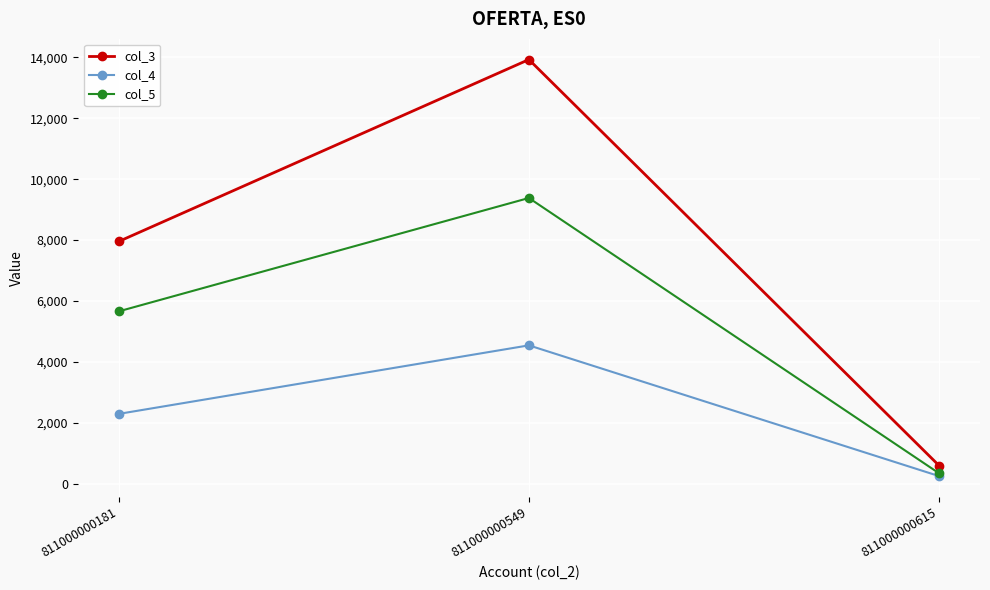

The value of col_5 at 811000000181 is 5661.4. True or false?

True